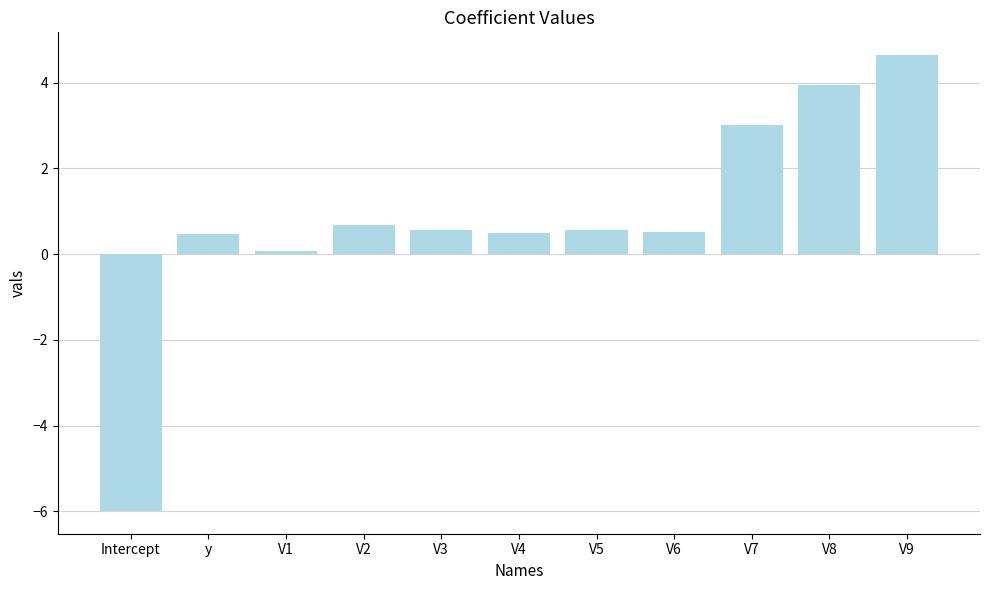

What is the difference between the values at V2 and y?

0.2